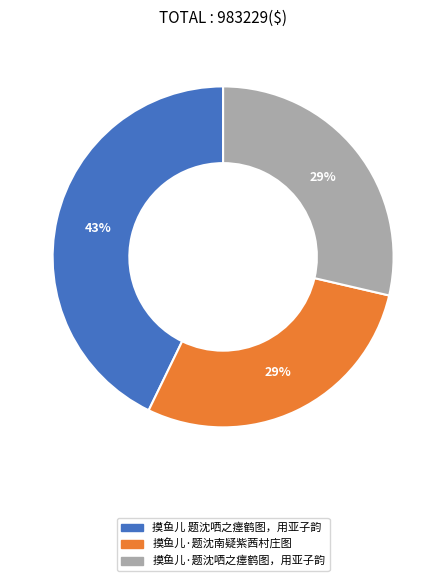

Count the number of slices in the pie.

3